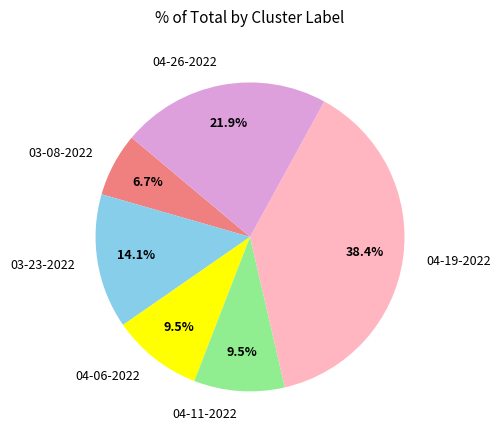

How many segments does this pie chart have?

6